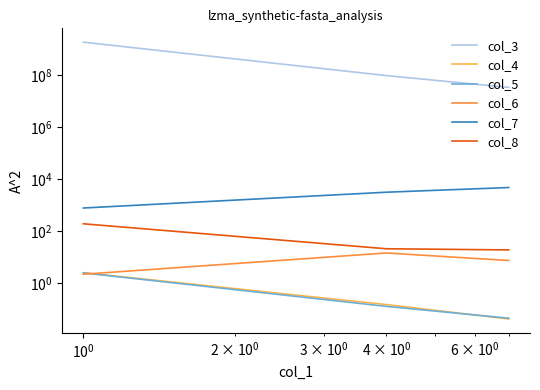

What are all the series names shown in the legend?

col_3, col_4, col_5, col_6, col_7, col_8